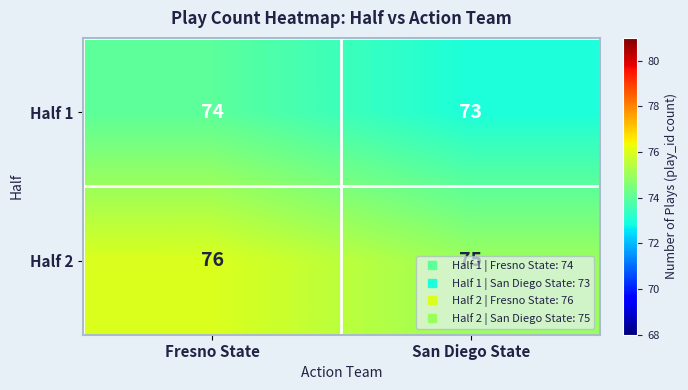

Which series has the largest total across all categories?

Half 2